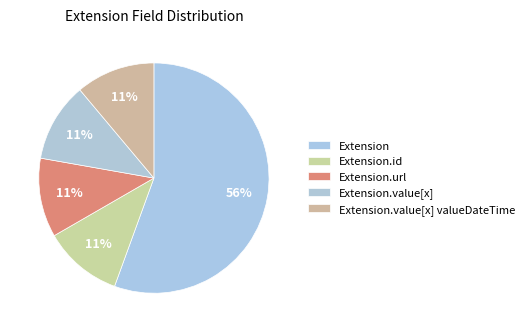

How many slices are in this pie chart?

5